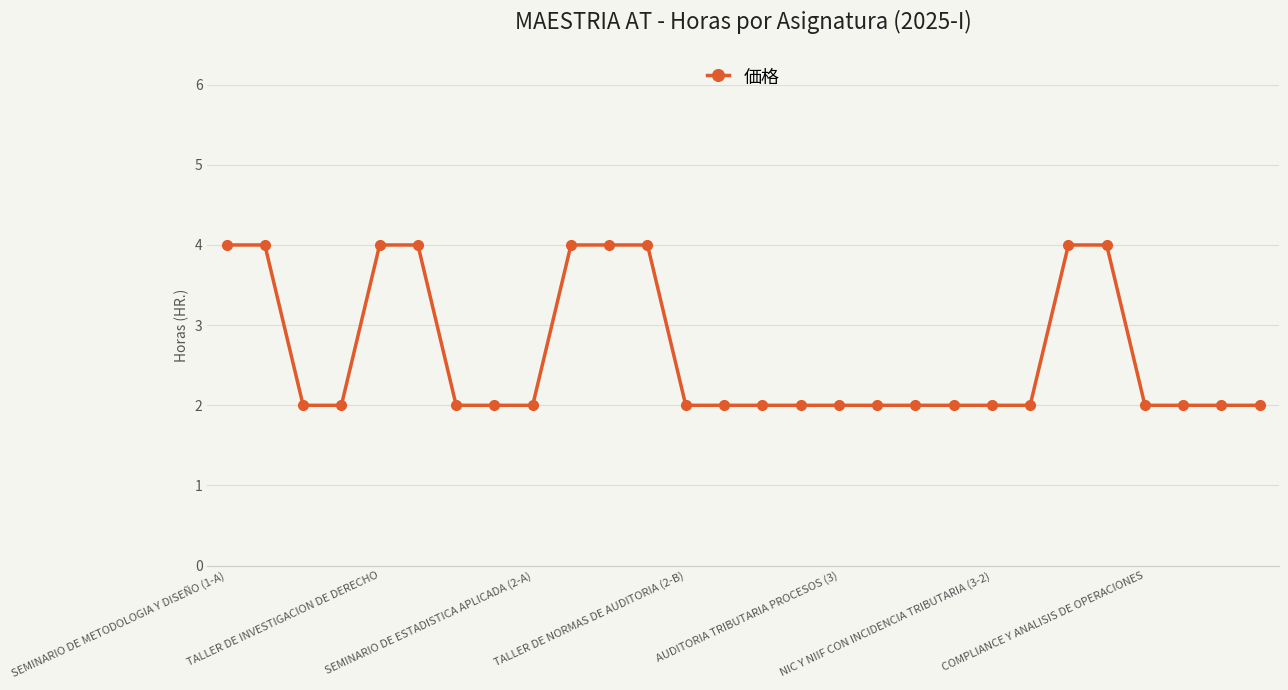

What is the sum of all values?

74